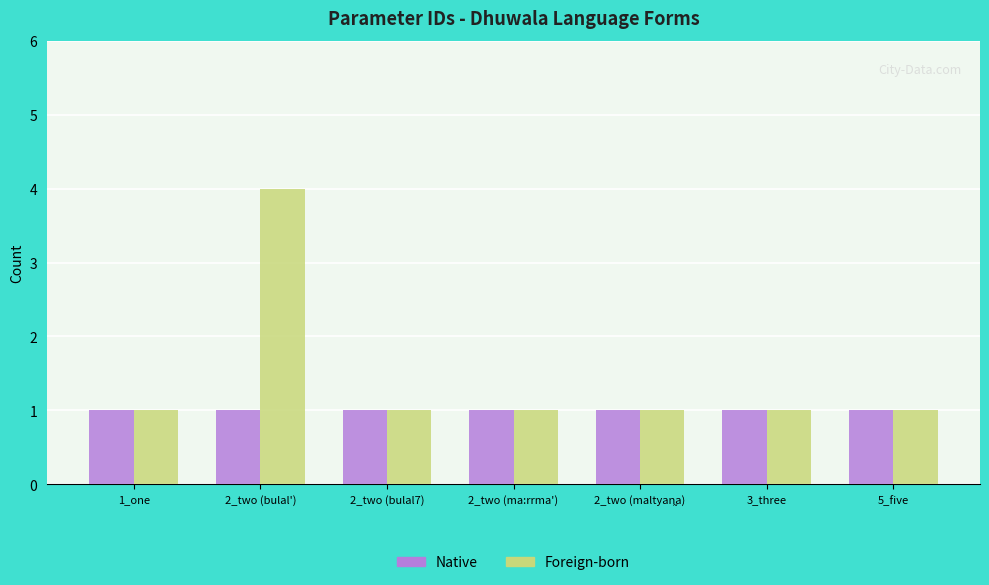

List the series in order of their peak value, highest first.

Foreign-born, Native